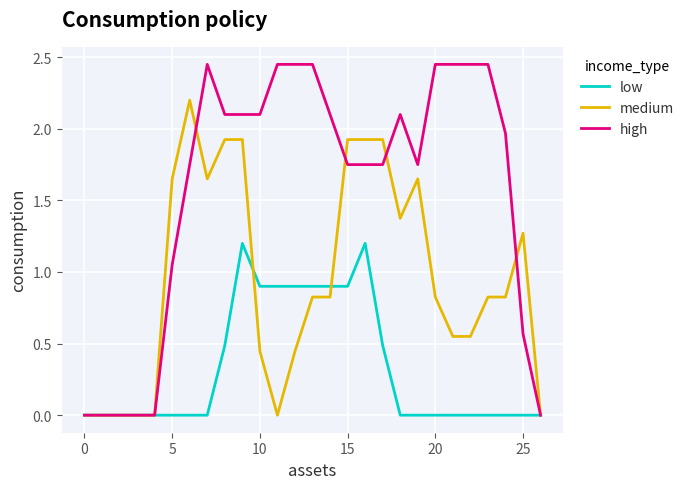

What is the maximum value for low?

1.2